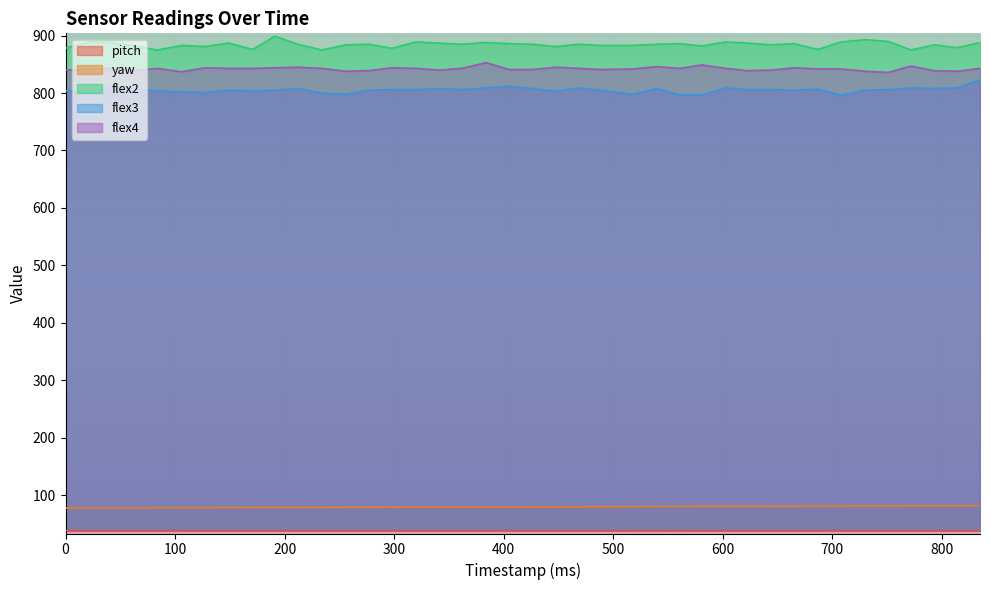

Reading left to right, transcribe all the data shown in this chart.

pitch: 0=38.2	21=38.2	42=38.2	63=38.2	84=38.2	106=38.2	127=38.2	149=38.2	171=38.2	191=38.2	212=38.2	234=38.2	256=38.2	277=38.2	298=38.2	320=38.2	341=38.2	362=38.2	384=38.2	405=38.2	426=38.1	448=38.1	468=38.1	489=38.1	518=38.4	540=38.3	561=38.3	581=38.3	603=38.3	623=38.3	644=38.2	665=38.2	687=38.2	708=38.2	730=38.2	751=38.2	772=38.2	793=38.2	814=38.2	835=38.1
yaw: 0=77.5	21=77.6	42=77.7	63=77.8	84=77.9	106=78.0	127=78.1	149=78.2	171=78.3	191=78.4	212=78.5	234=78.6	256=78.7	277=78.8	298=78.9	320=79.0	341=79.1	362=79.2	384=79.3	405=79.4	426=79.5	448=79.6	468=79.7	489=79.8	518=80.0	540=80.1	561=80.2	581=80.3	603=80.4	623=80.5	644=80.6	665=80.7	687=80.8	708=80.9	730=81.0	751=81.1	772=81.2	793=81.3	814=81.3	835=81.4
flex2: 0=878.0	21=889.0	42=888.0	63=882.0	84=875.0	106=883.0	127=881.0	149=887.0	171=876.0	191=899.0	212=885.0	234=875.0	256=884.0	277=885.0	298=878.0	320=889.0	341=887.0	362=885.0	384=888.0	405=886.0	426=885.0	448=881.0	468=885.0	489=883.0	518=883.0	540=885.0	561=886.0	581=882.0	603=889.0	623=887.0	644=884.0	665=886.0	687=876.0	708=889.0	730=893.0	751=890.0	772=875.0	793=884.0	814=879.0	835=888.0
flex3: 0=804.0	21=801.0	42=811.0	63=807.0	84=804.0	106=802.0	127=801.0	149=805.0	171=804.0	191=805.0	212=808.0	234=800.0	256=798.0	277=805.0	298=806.0	320=806.0	341=808.0	362=806.0	384=809.0	405=812.0	426=808.0	448=803.0	468=809.0	489=805.0	518=798.0	540=808.0	561=797.0	581=797.0	603=809.0	623=806.0	644=806.0	665=805.0	687=807.0	708=796.0	730=805.0	751=806.0	772=809.0	793=808.0	814=809.0	835=823.0
flex4: 0=840.0	21=842.0	42=843.0	63=839.0	84=843.0	106=837.0	127=844.0	149=843.0	171=843.0	191=844.0	212=845.0	234=843.0	256=838.0	277=839.0	298=844.0	320=843.0	341=840.0	362=843.0	384=853.0	405=841.0	426=841.0	448=845.0	468=843.0	489=841.0	518=842.0	540=846.0	561=843.0	581=849.0	603=843.0	623=839.0	644=840.0	665=844.0	687=842.0	708=842.0	730=838.0	751=836.0	772=847.0	793=839.0	814=838.0	835=843.0